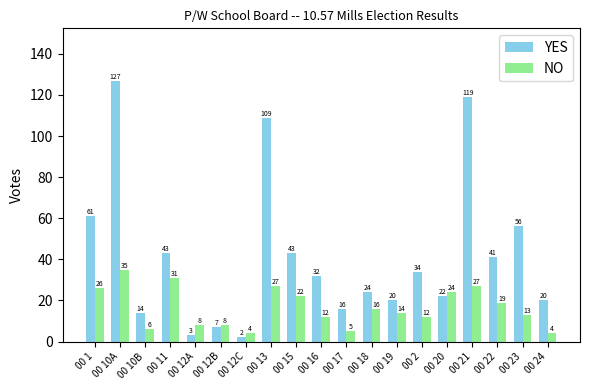

What is the value of the NO bar at the 2nd from the left?

35